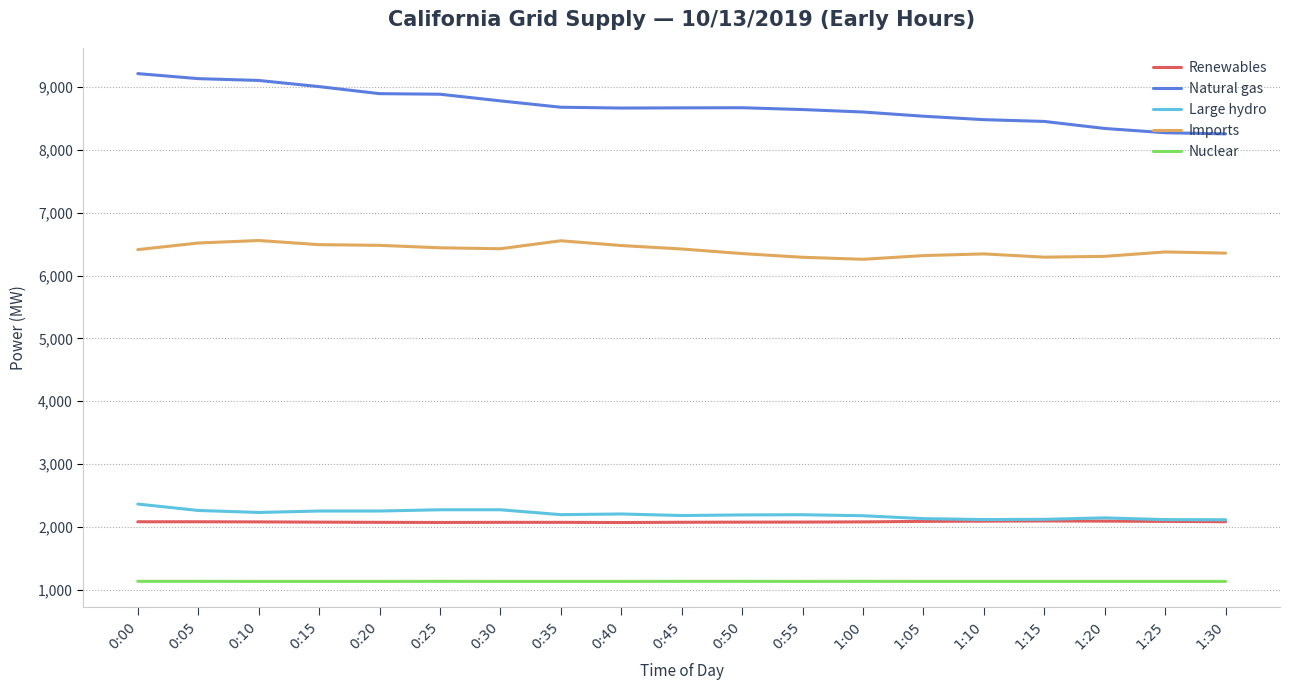

True or false: Nuclear and Natural gas cross at least once.

False